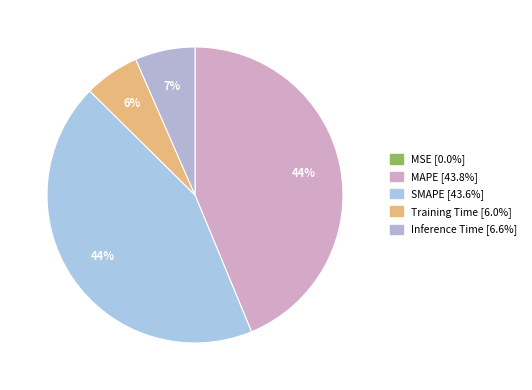

Between MAPE and Inference Time, which is larger?

MAPE